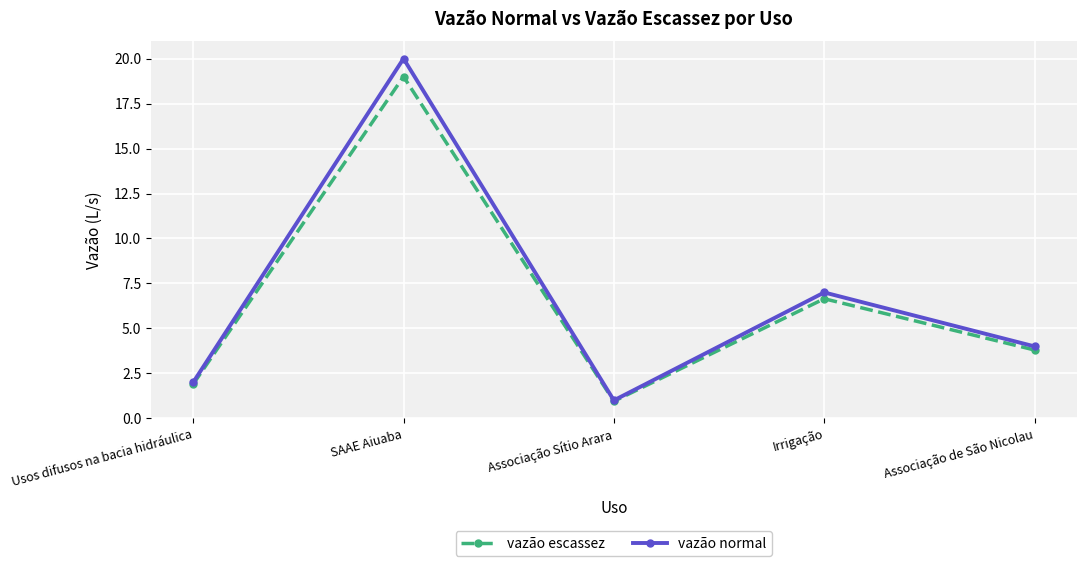

At how many categories does at least one series exceed 16?

1